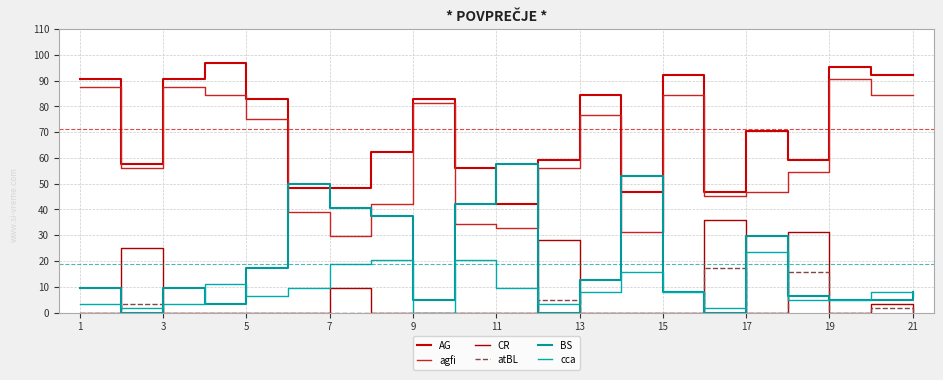

Which series has the largest range (max minus min)?

agfi